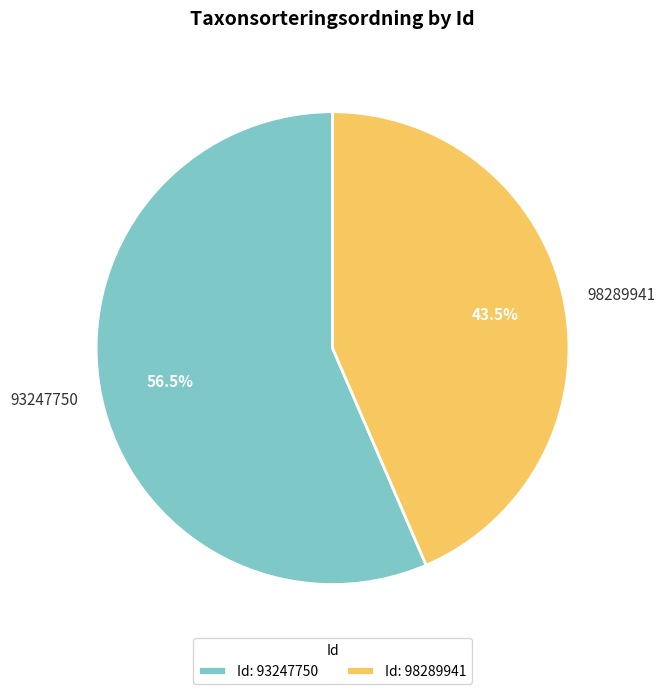

Count the number of slices in the pie.

2